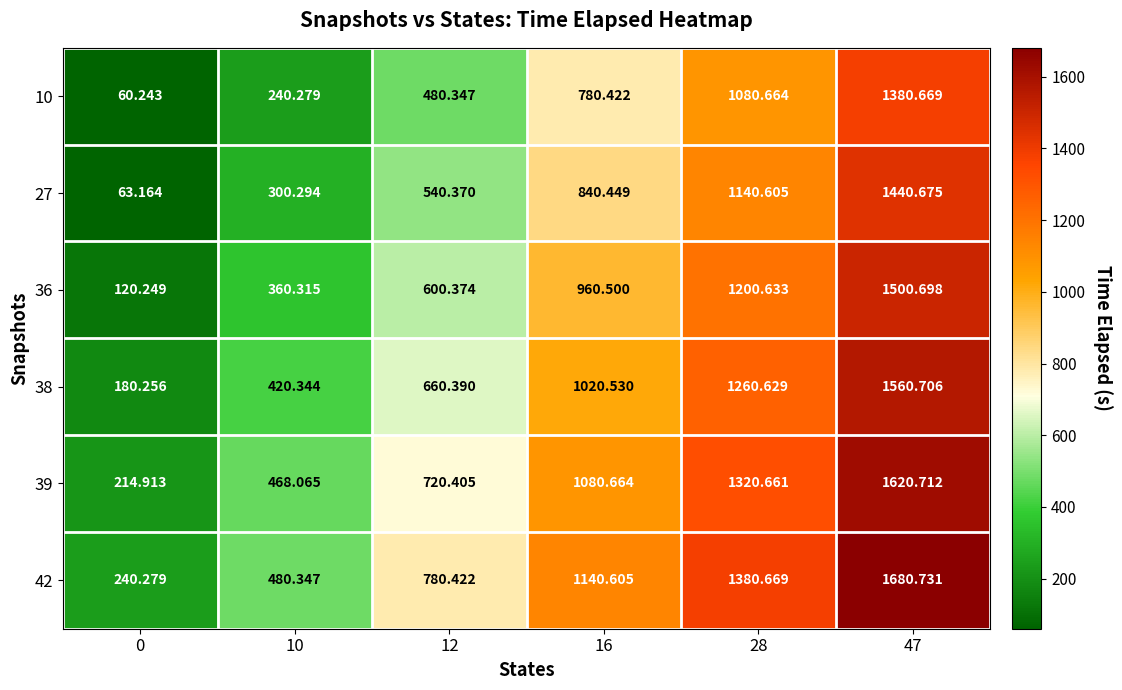

Which series has the largest total across all categories?

42